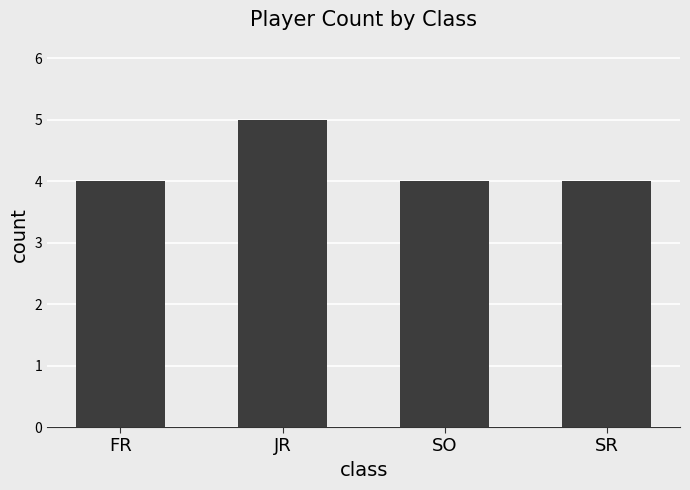

Which label corresponds to the largest value in the chart?

JR